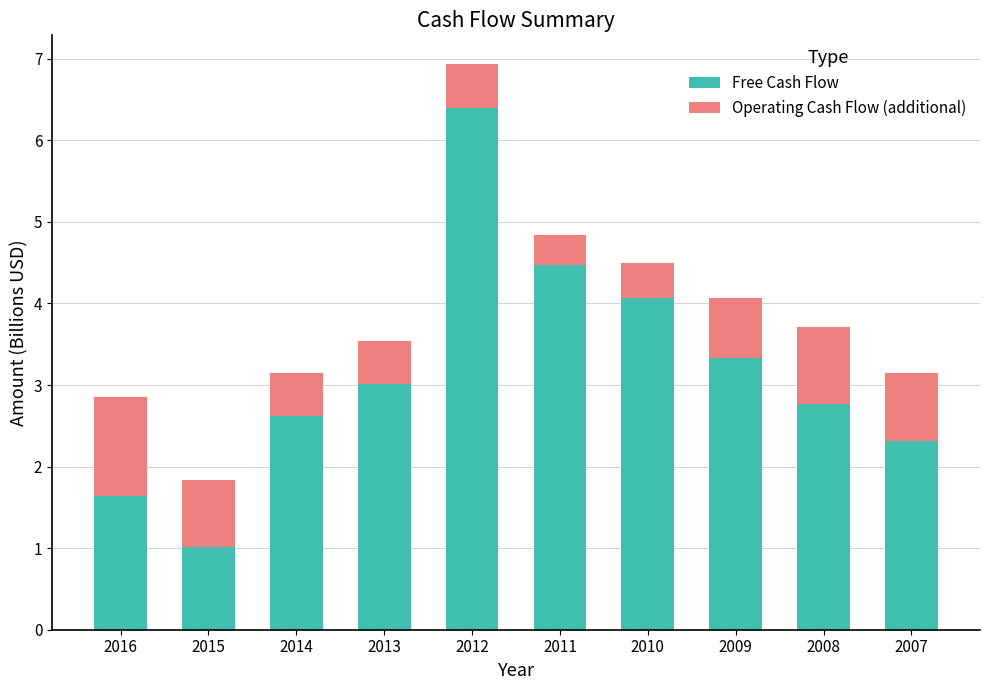

How many bars are there in total?

10